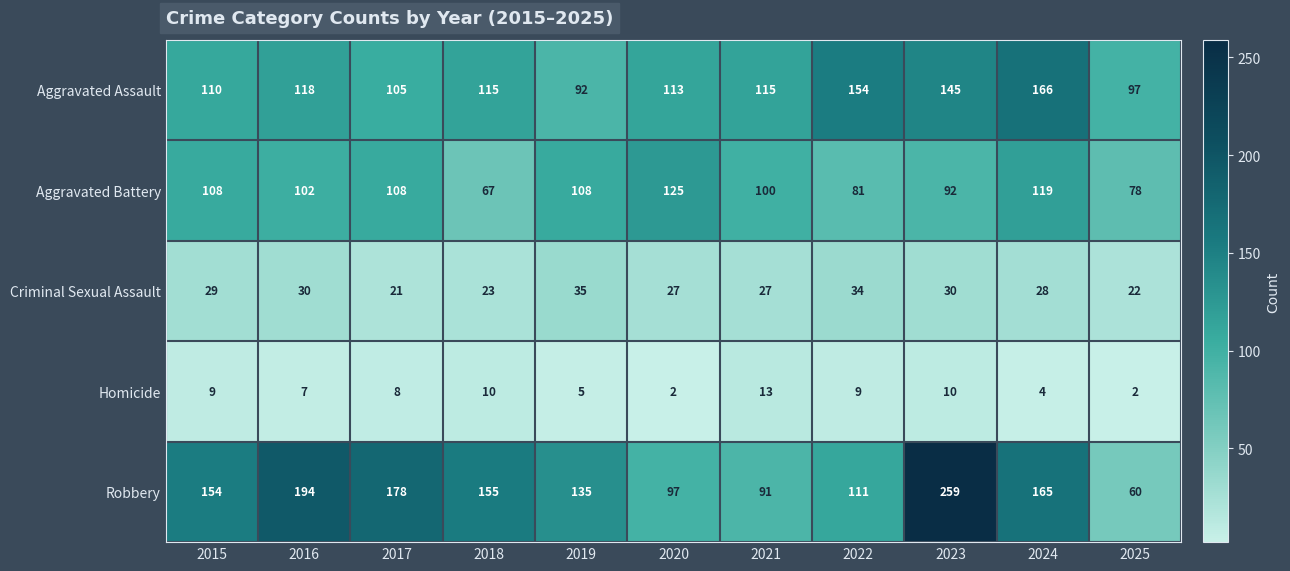

What is the difference between the maximum and minimum values in the Aggravated Battery series?

58